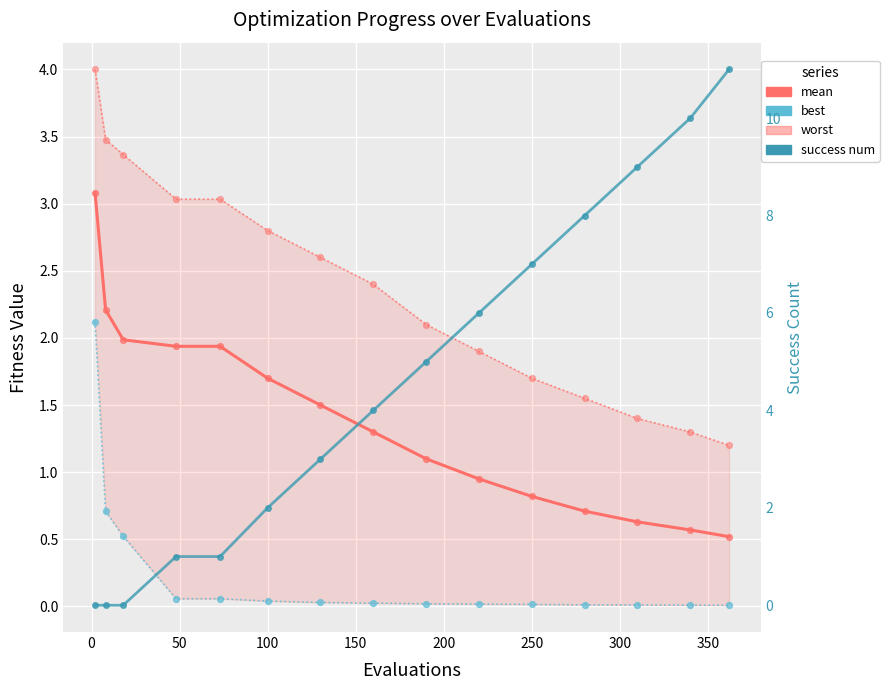

Which series contains the highest Y value?

success num